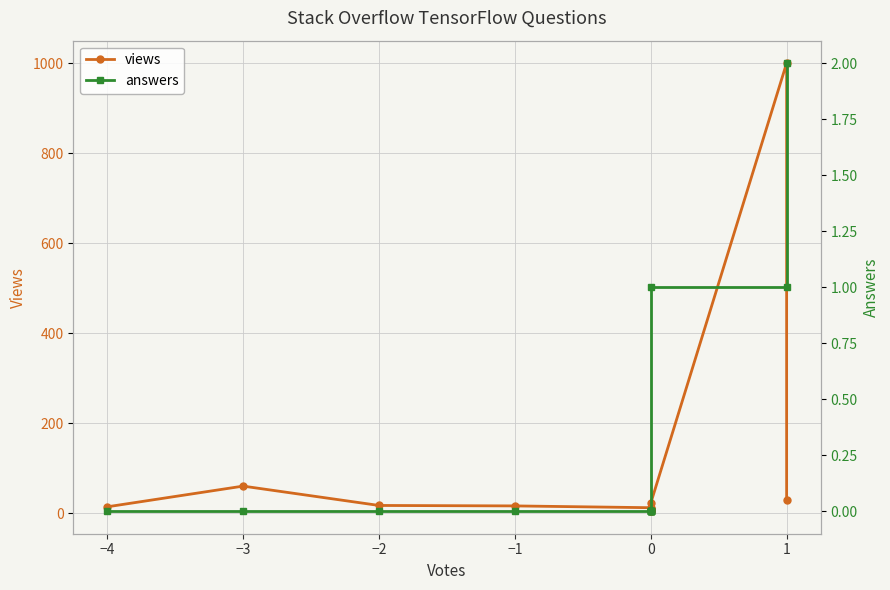

True or false: answers and views cross at least once.

False